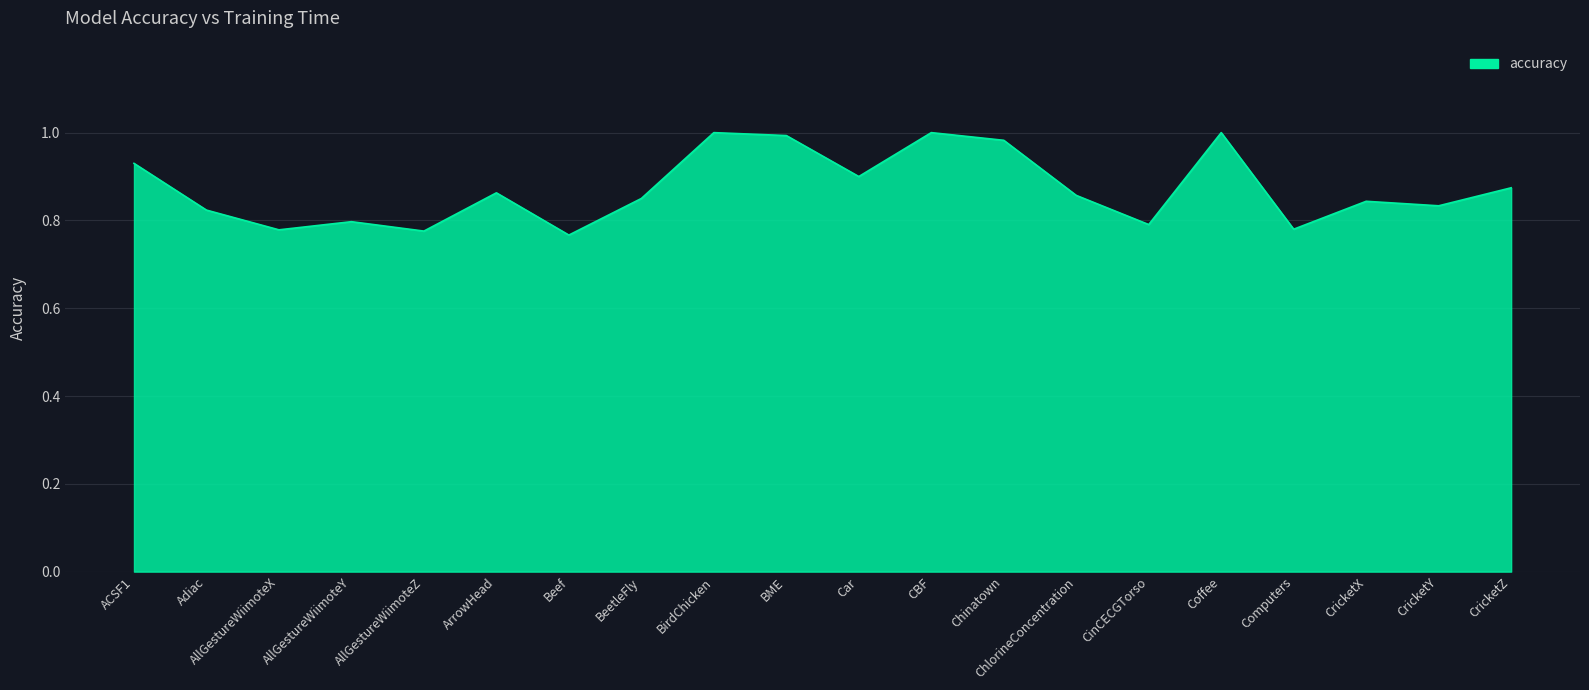

How many distinct data groups are displayed?

1